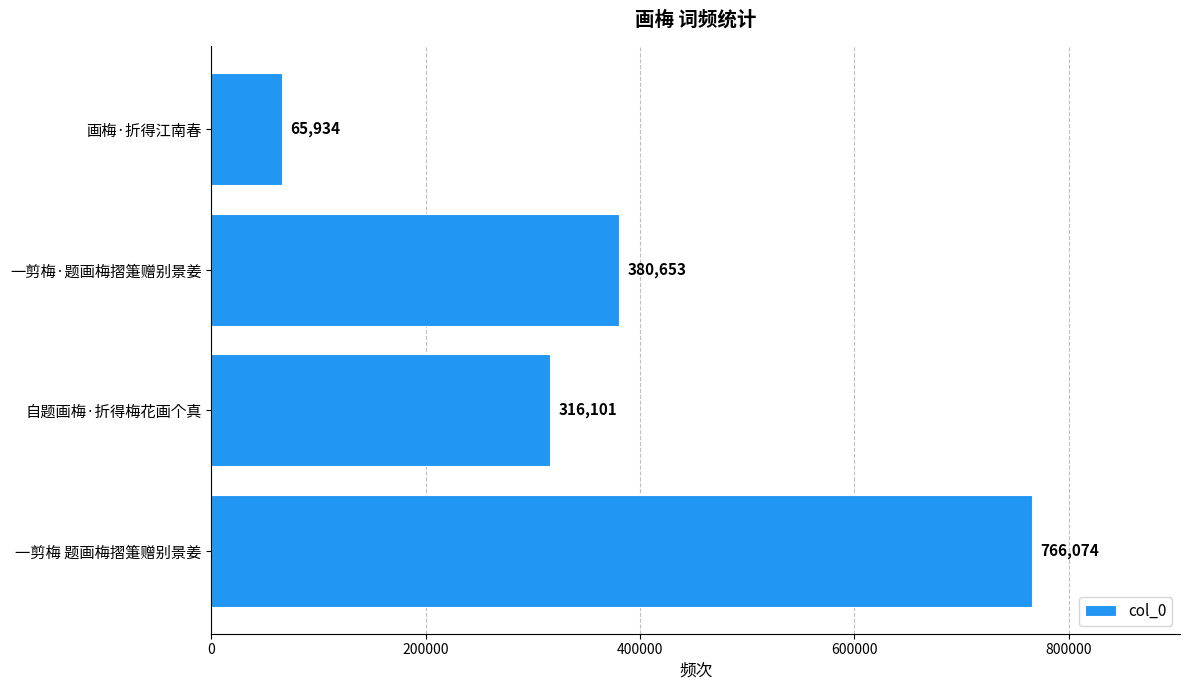

Where is the data nearest to the value 416004?

一剪梅·题画梅摺箑赠别景姜